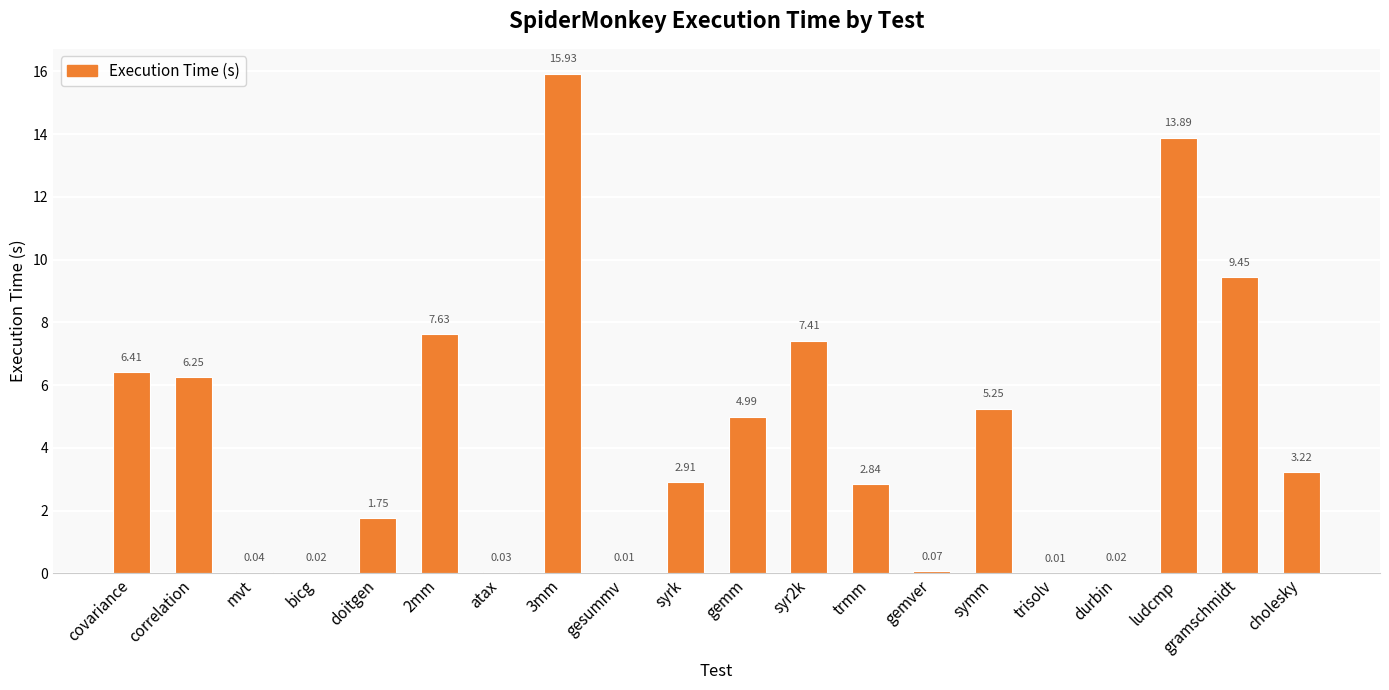

Approximately how many times larger is the value at symm compared to gemm?

1.1